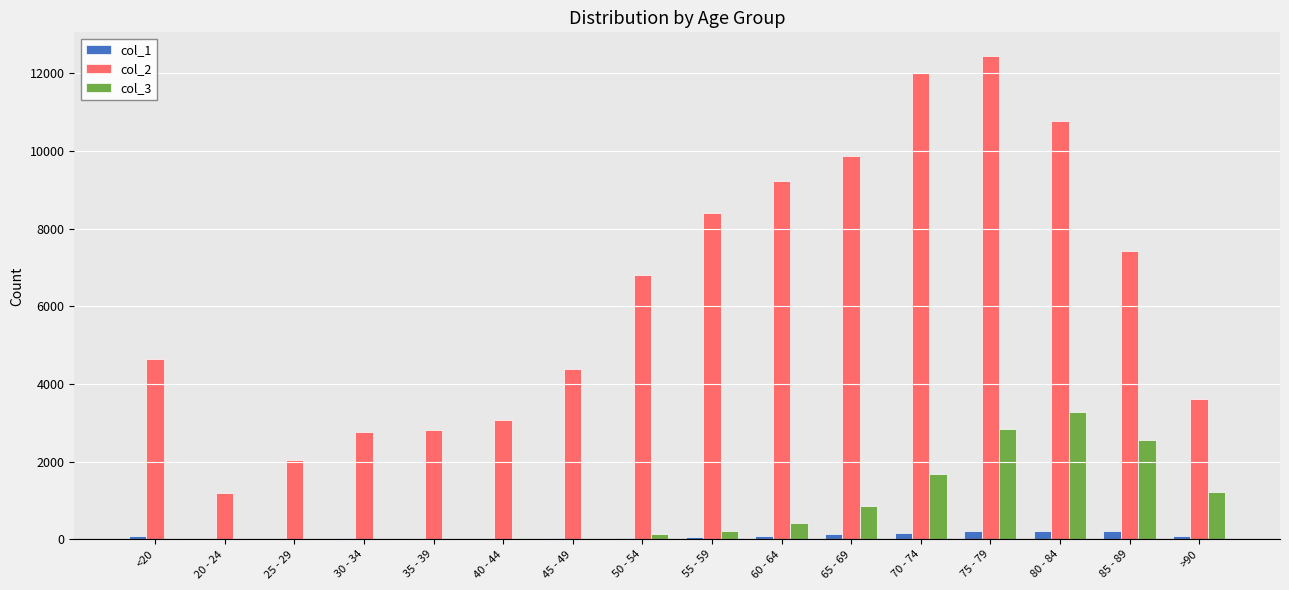

What is the greatest value displayed?

12434